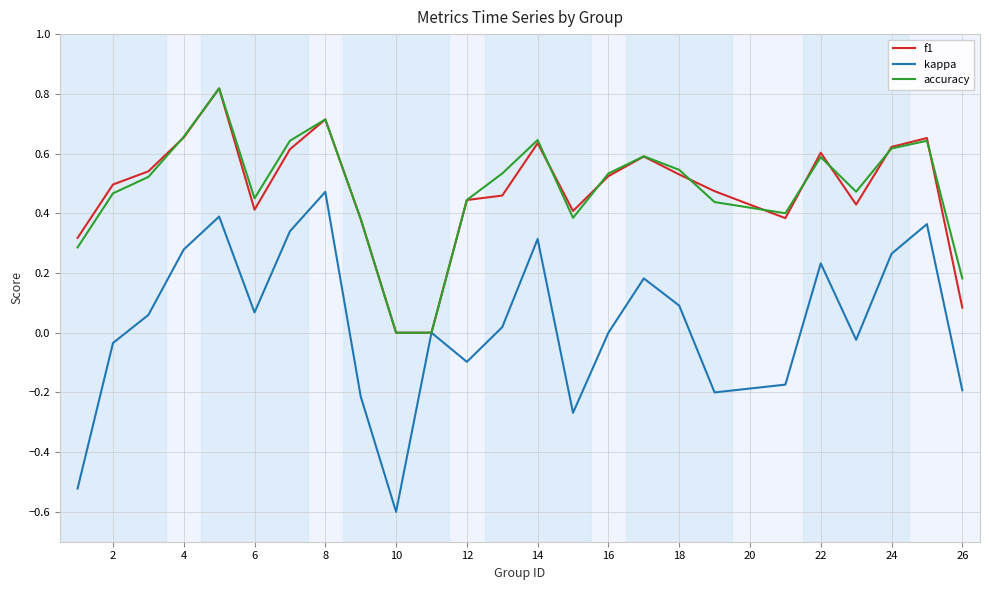

What is the minimum value for kappa?

-0.6